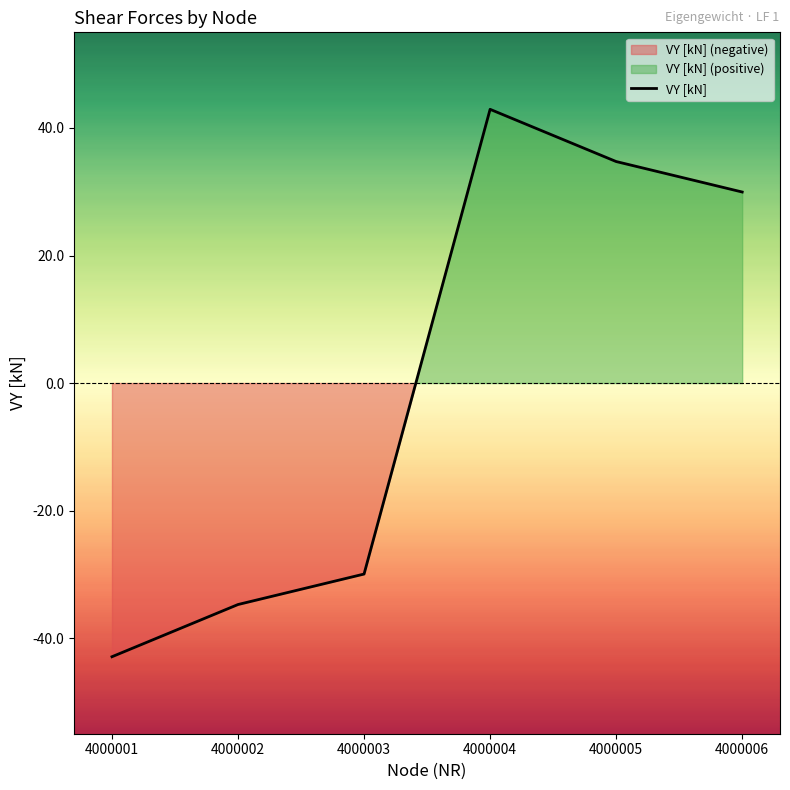

How many values exceed 29?

3